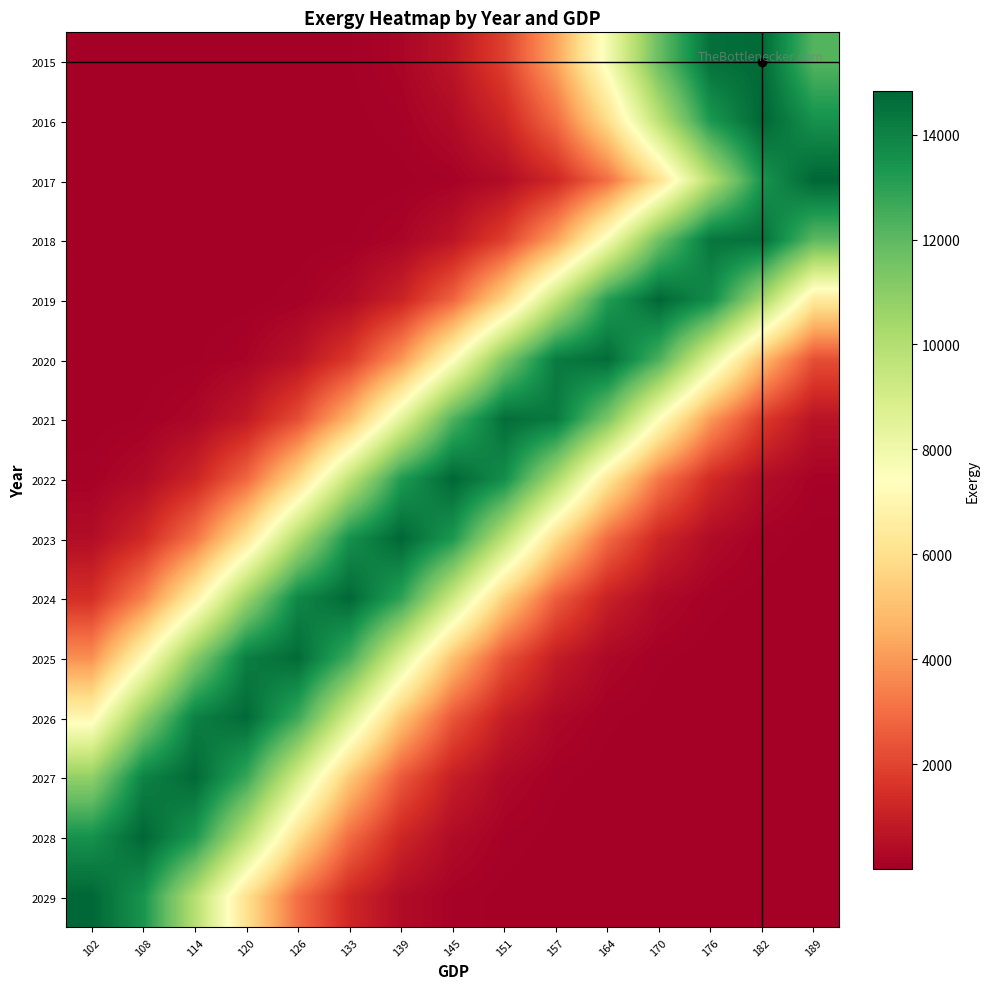

Count the number of categories in the chart.

15